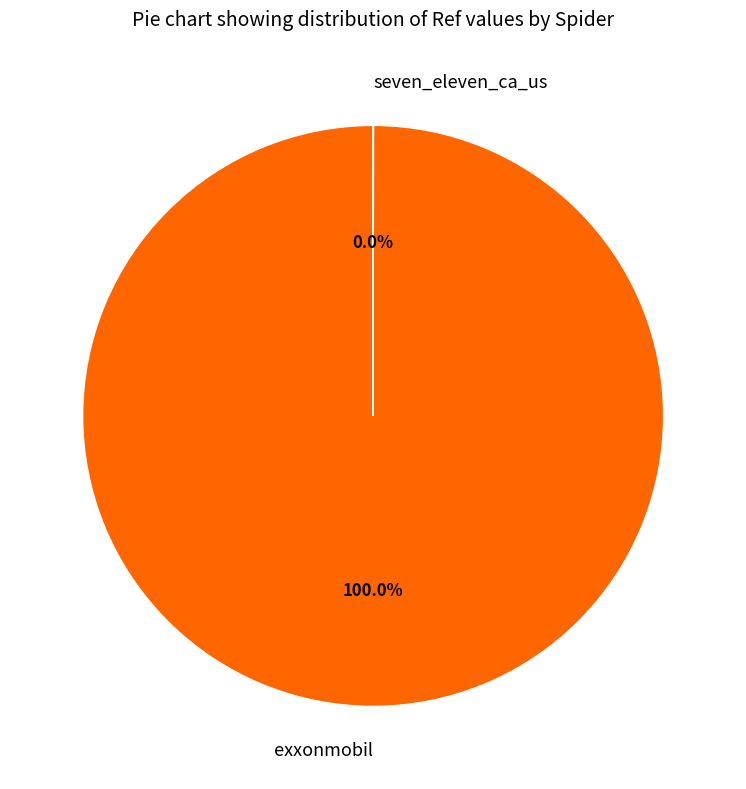

To the nearest percent, what percentage of the pie is exxonmobil?

100%